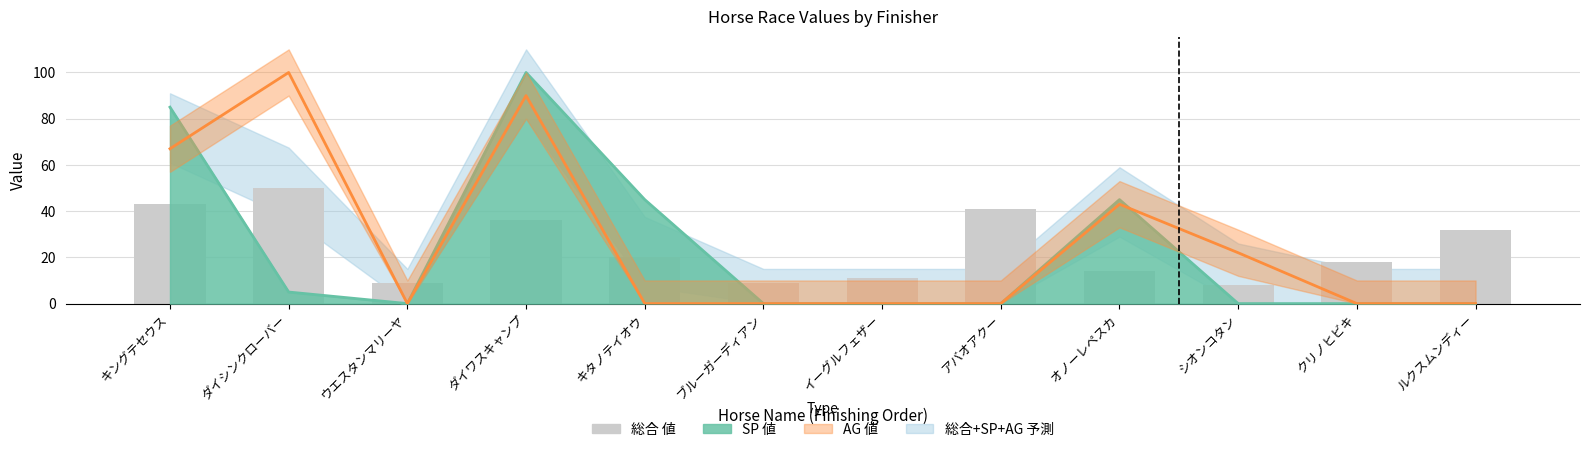

What is the value of the 2nd bar from the left?

50